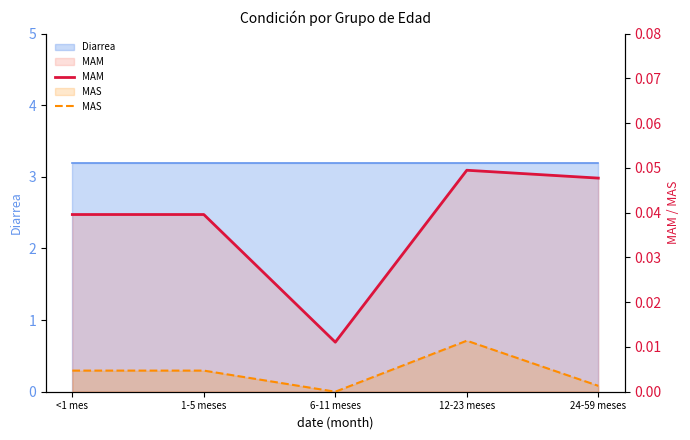

Which category has the highest value across all series?

12-23 meses